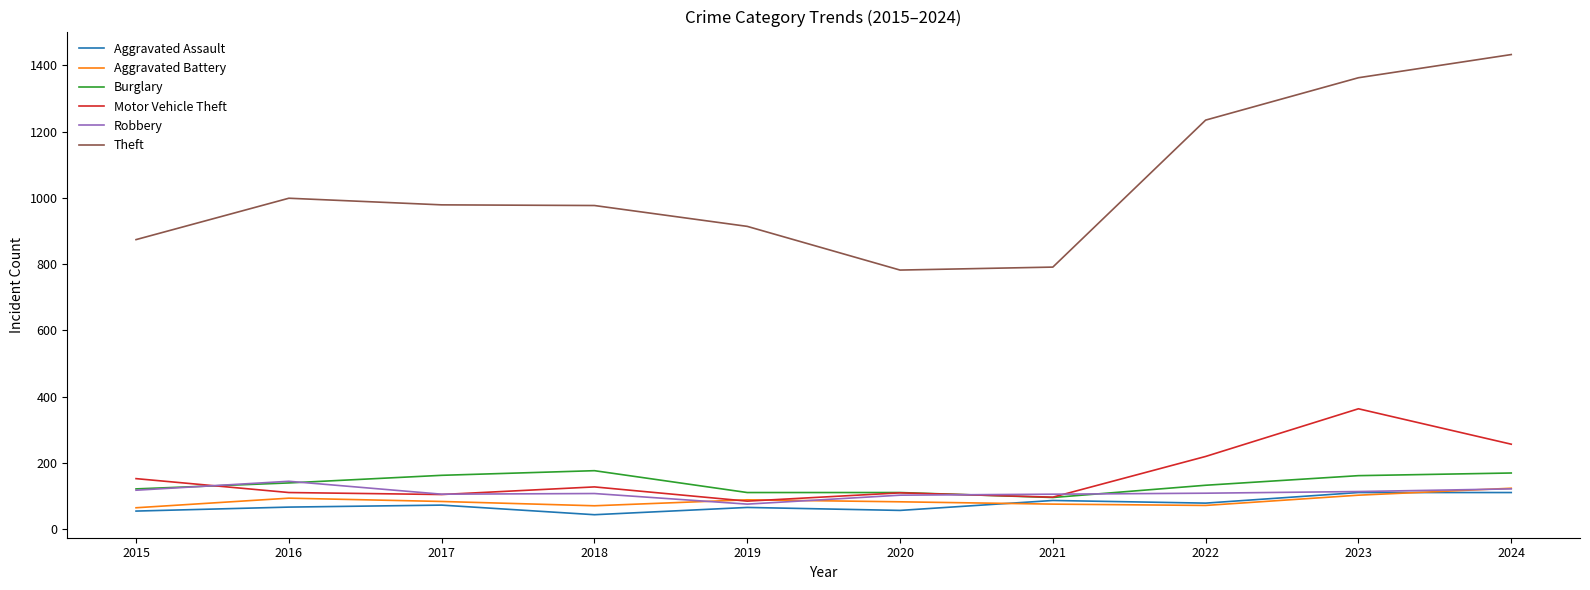

True or false: Aggravated Battery and Theft cross at least once.

False